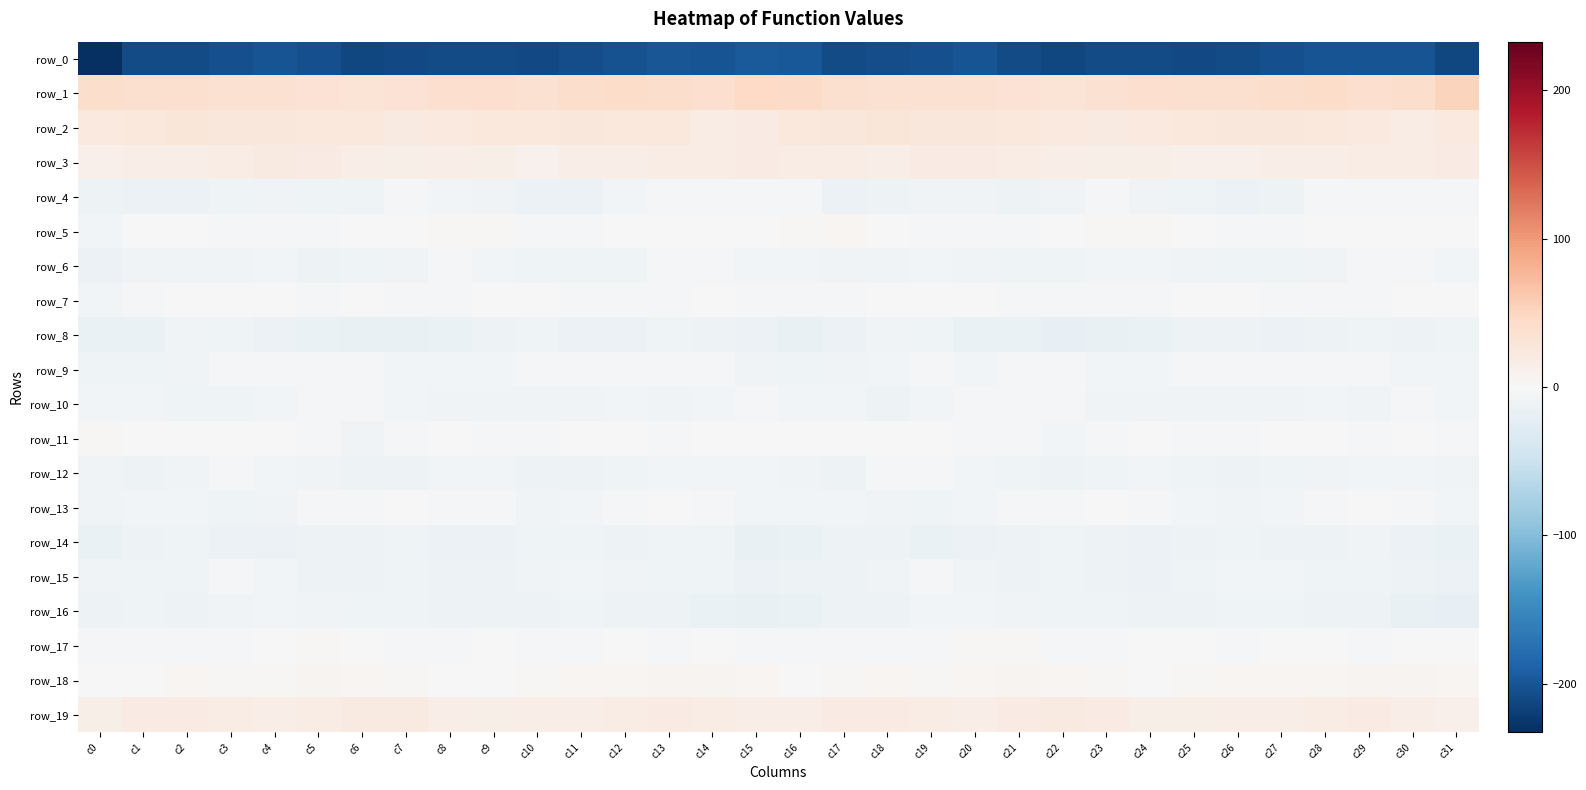

What is the difference between the maximum and minimum values in the row_4 series?

12.1